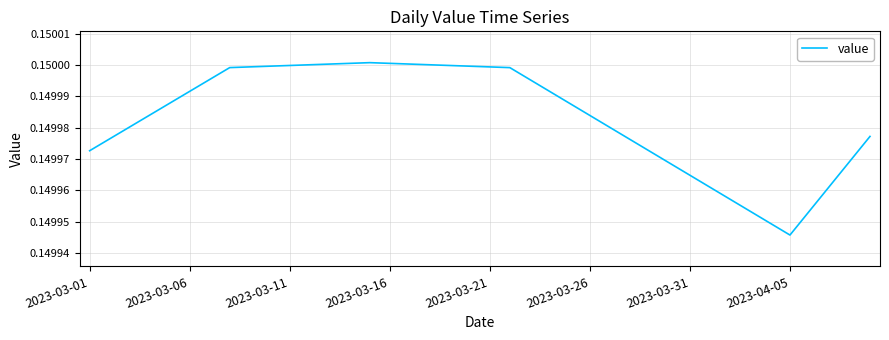

Where is the data nearest to the value 0?

2023-04-05